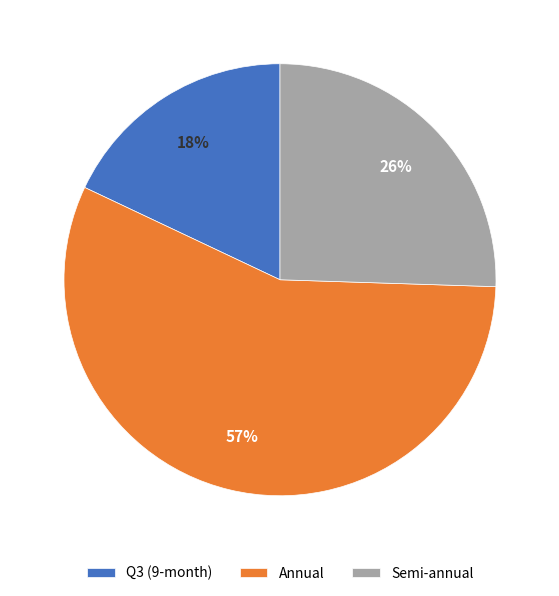

To the nearest percent, what portion does Semi-annual represent?

26%